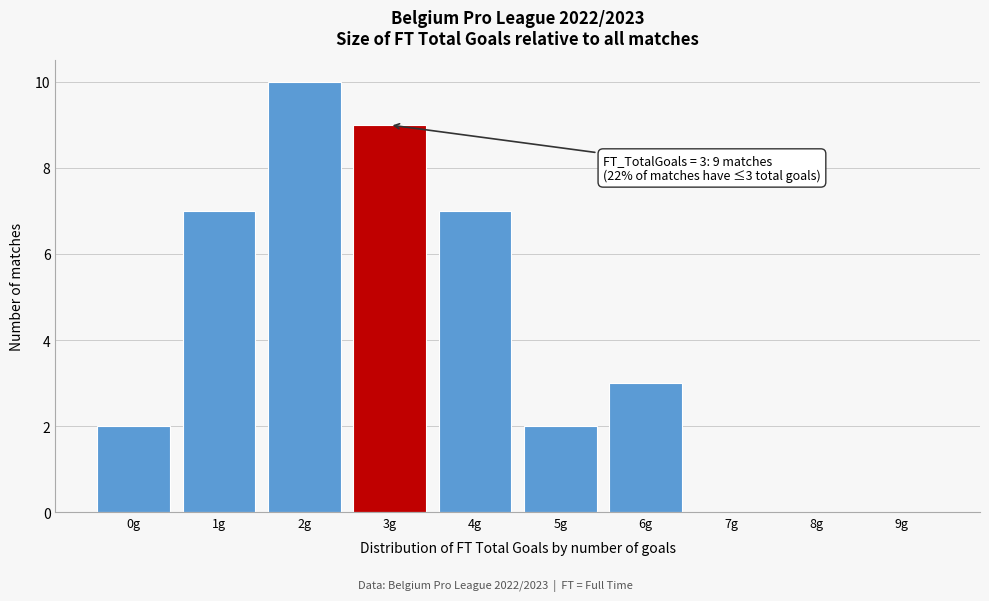

Which range on the x-axis has the tallest bar?

1.5 to 2.5